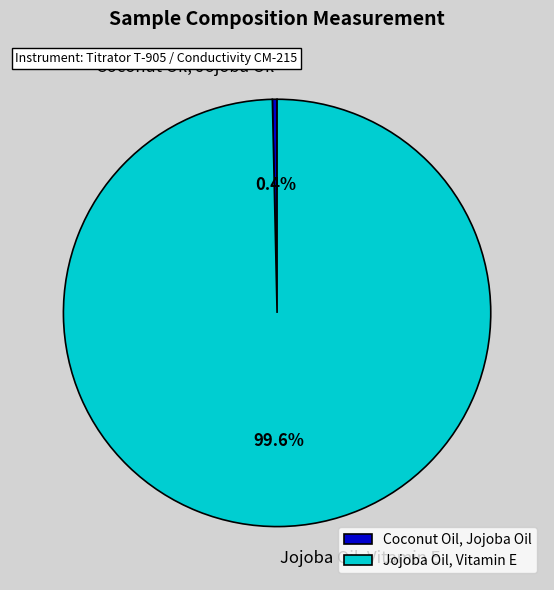

Which slice is the largest?

Jojoba Oil, Vitamin E